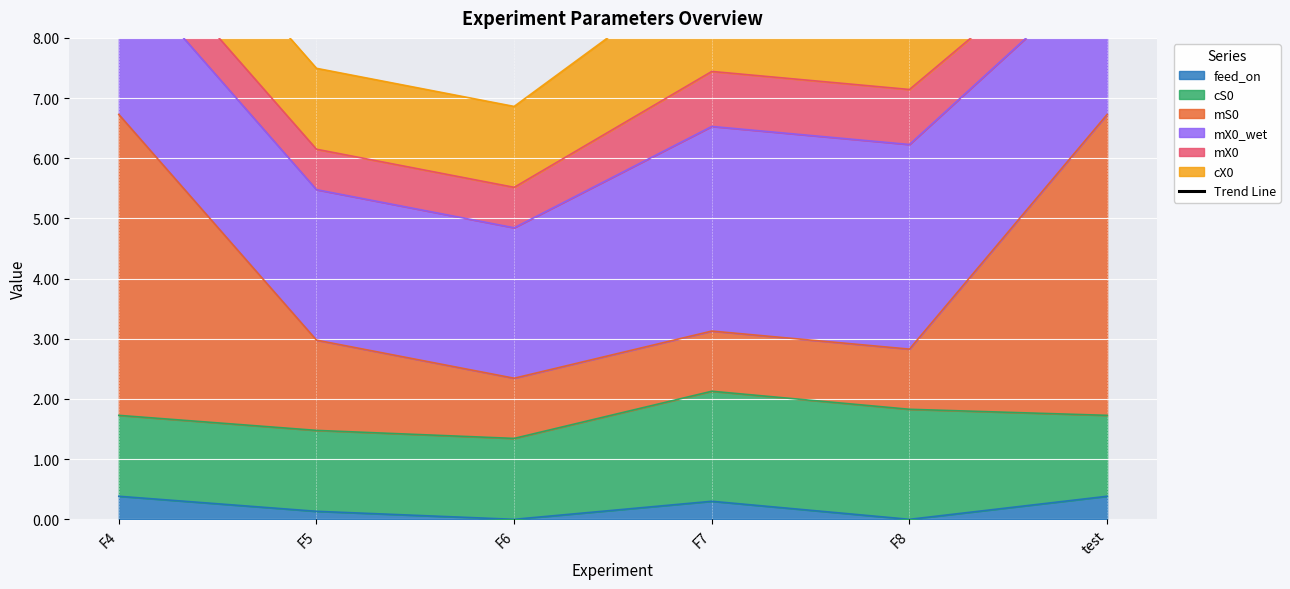

Is it true that feed_on equals 0.3 at F7?

True